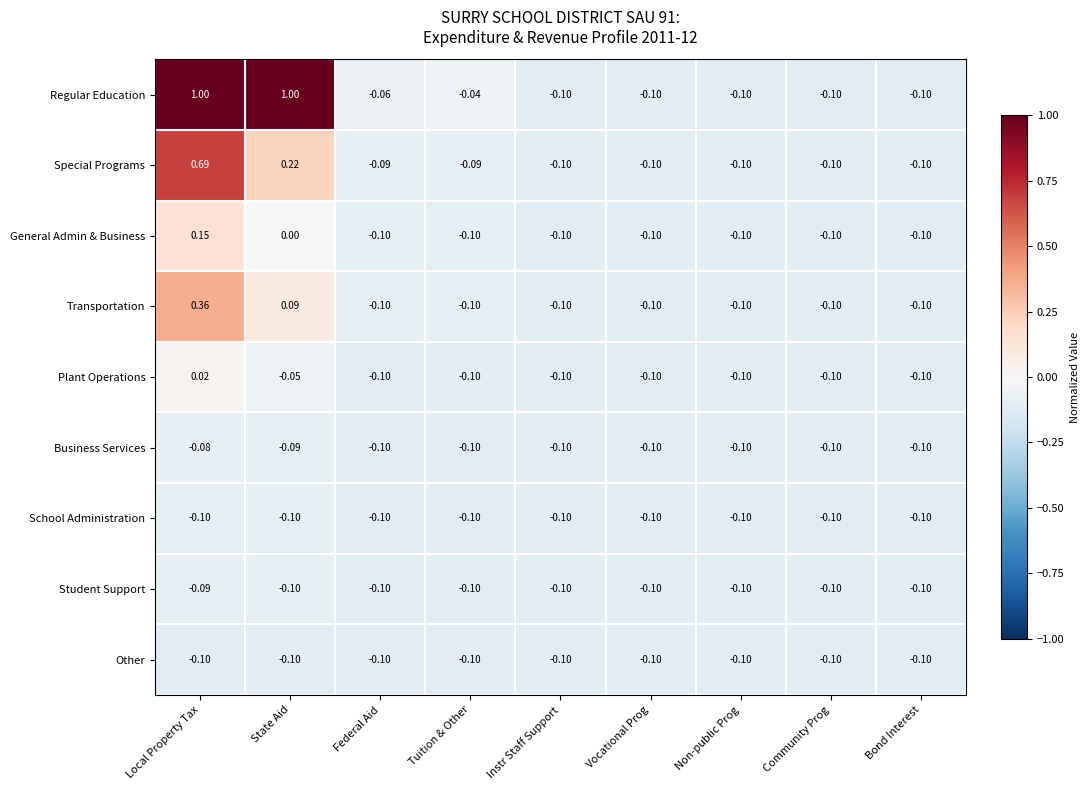

Which category has the highest value in the Transportation series?

Local Property Tax